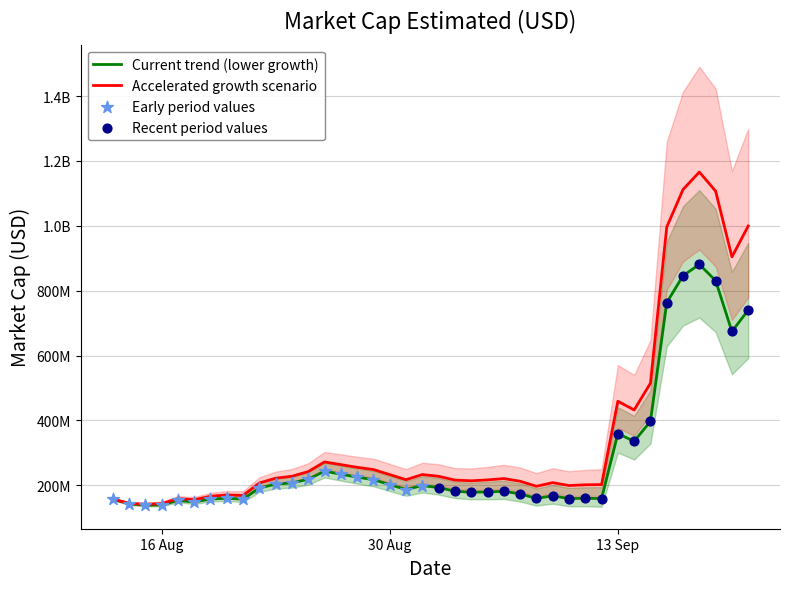

What is the ratio of the value at 2021-08-23 to the value at 2021-08-15?

1.5